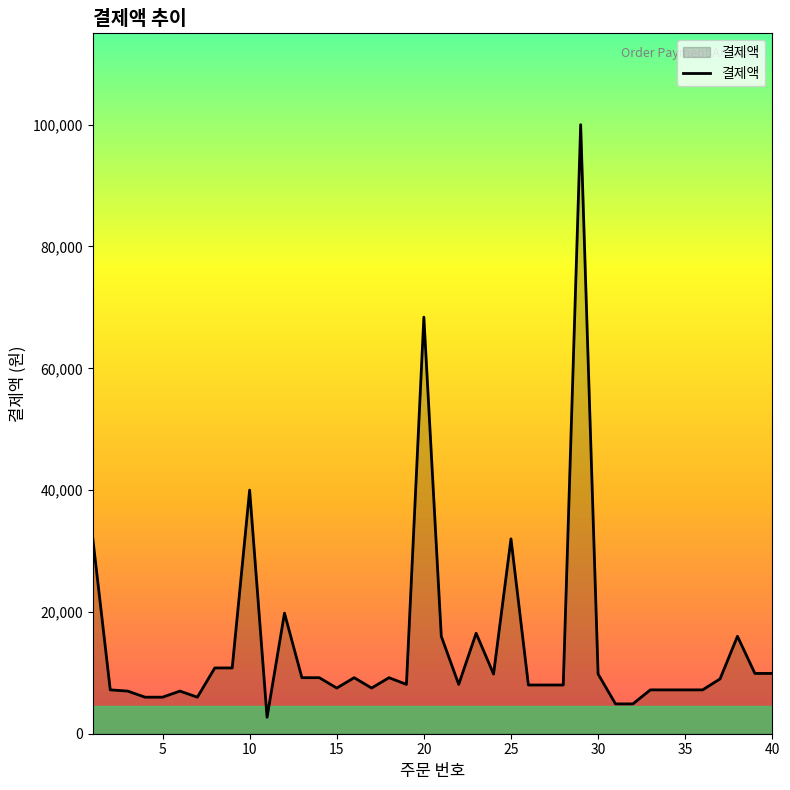

What is the maximum value shown in the chart?

100000